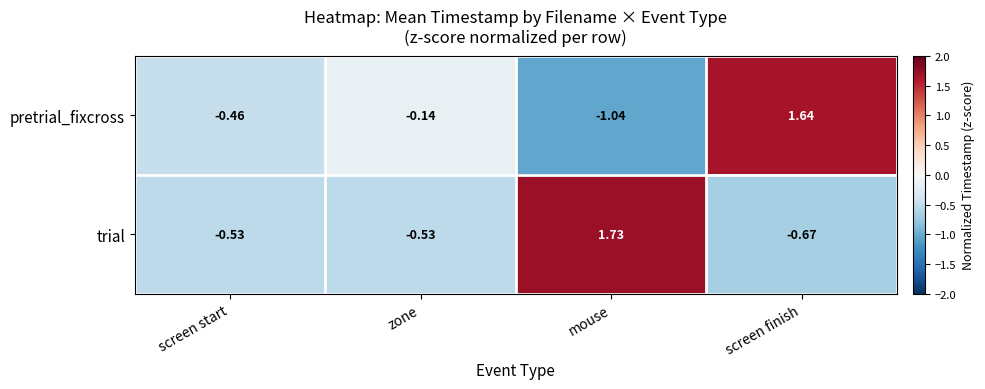

Is the value of pretrial_fixcross at screen finish greater than the value of trial at zone?

Yes